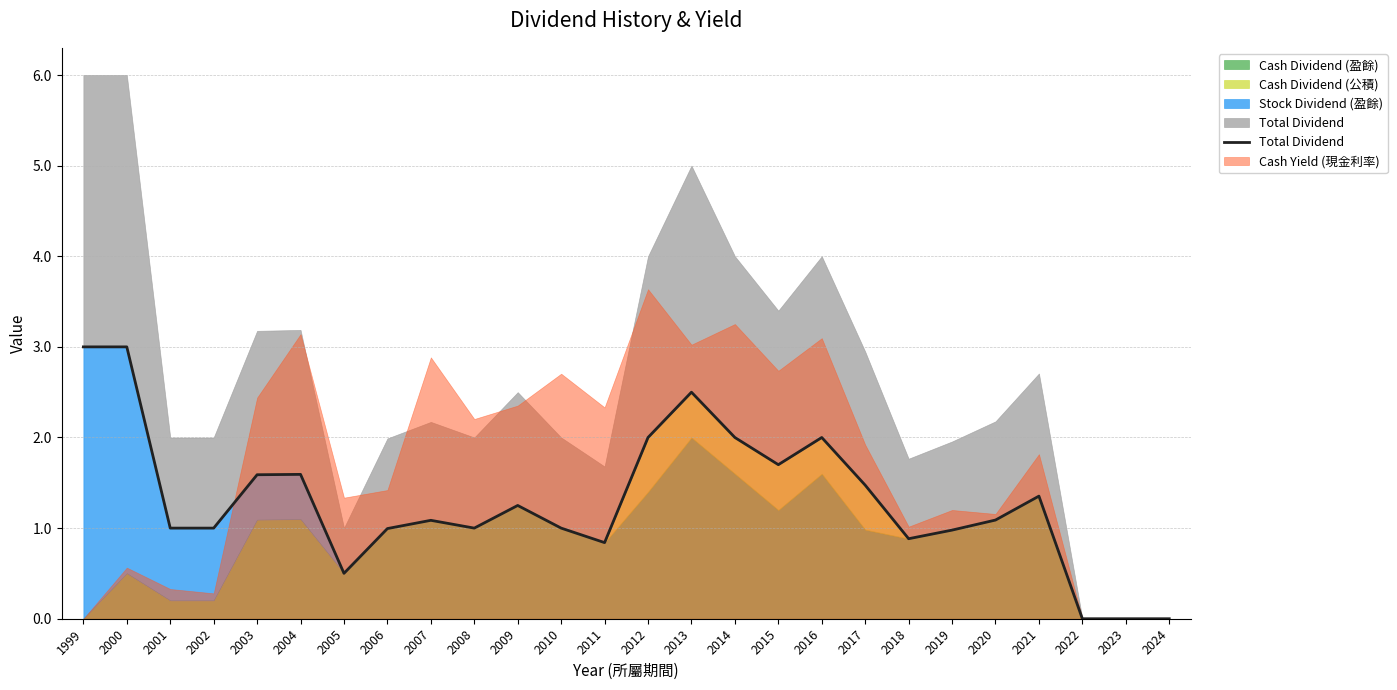

What is the change in value from 2009 to 2021?

+0.1